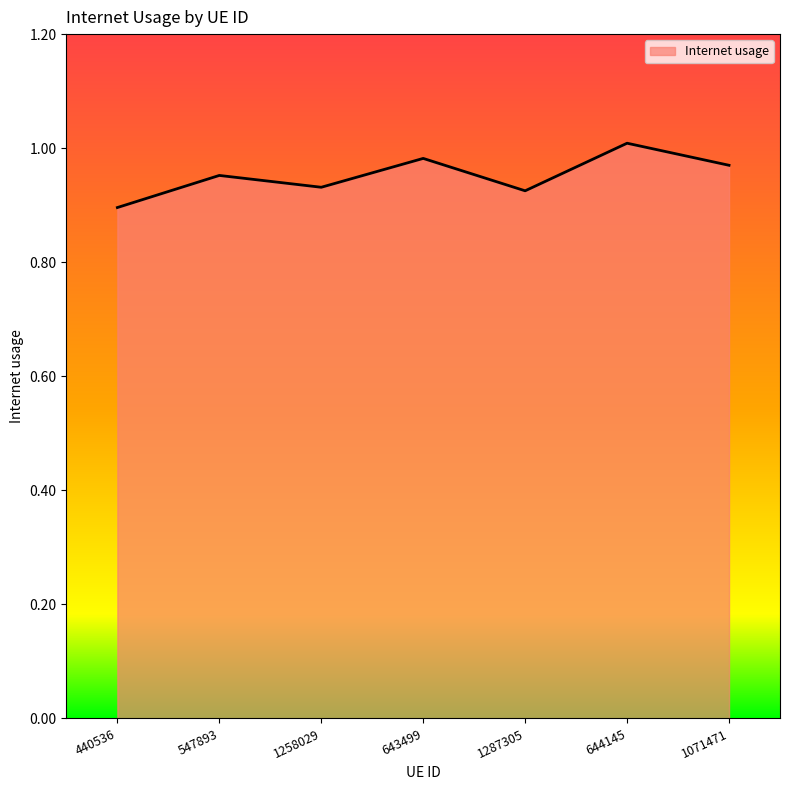

Count the number of data series in this chart.

1